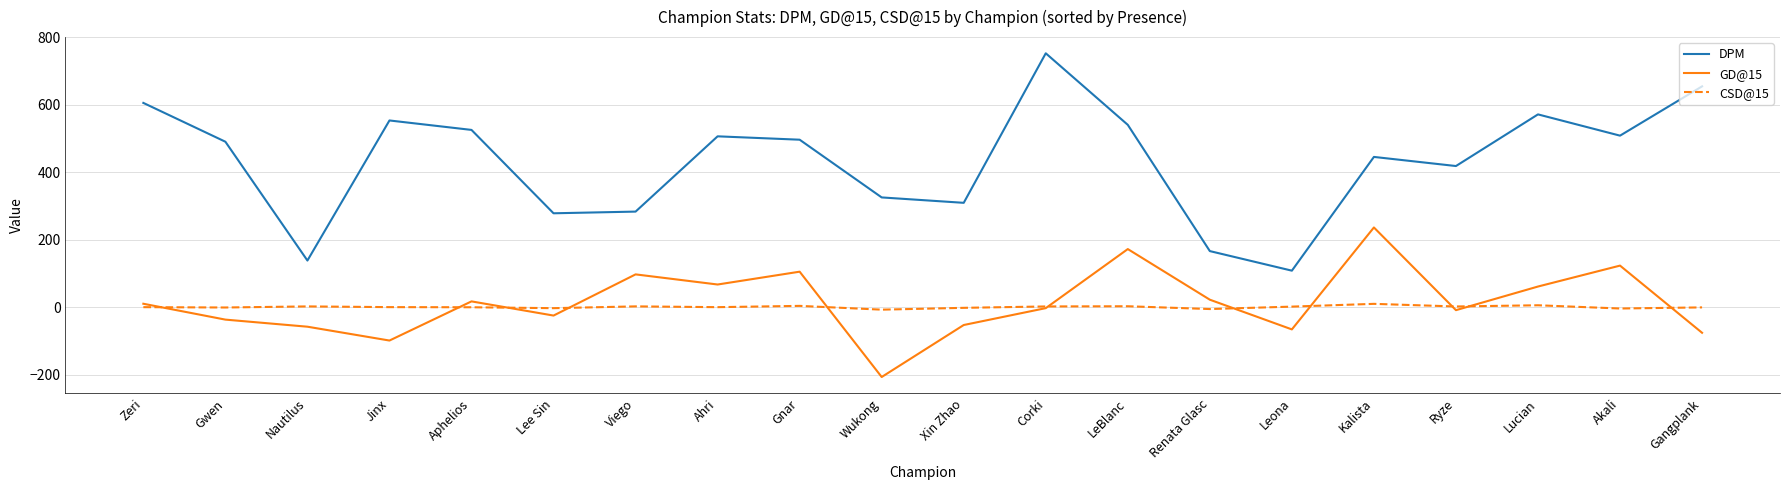

Is the value of CSD@15 at Gangplank greater than the value of GD@15 at Aphelios?

No